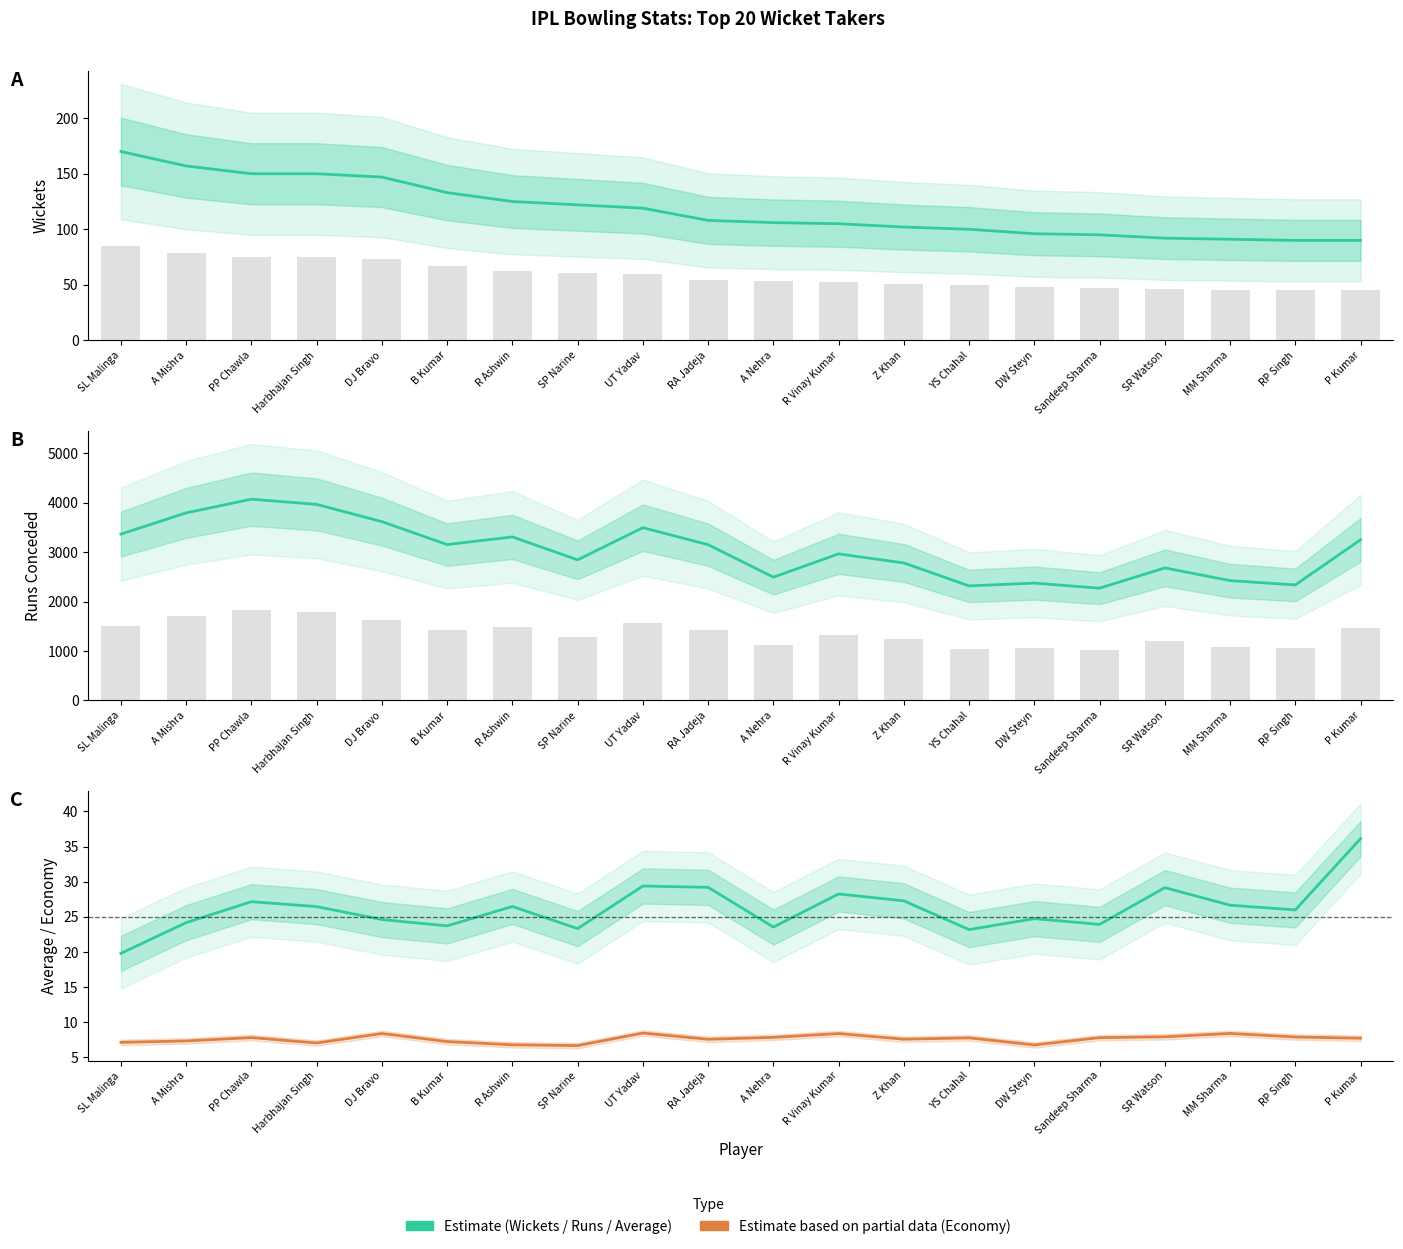

Rank the series by their maximum value, from highest to lowest.

Runs, Wickets, Average, Economy